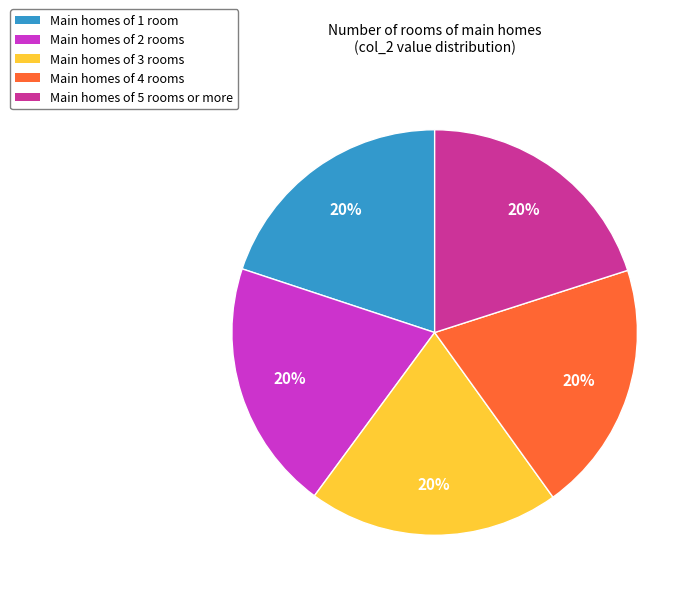

Count the number of slices in the pie.

5